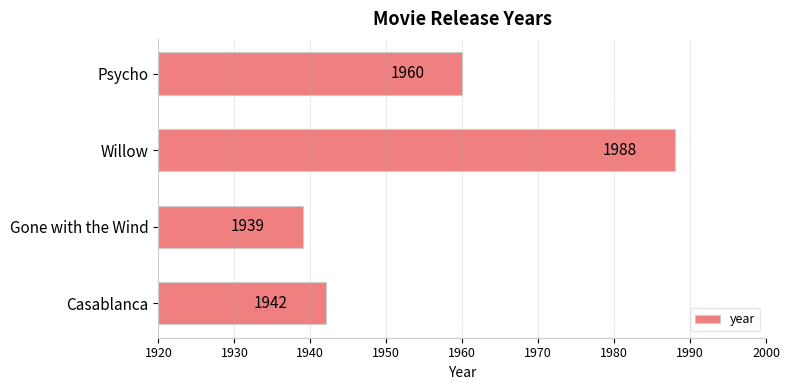

How many values are below 1960?

2